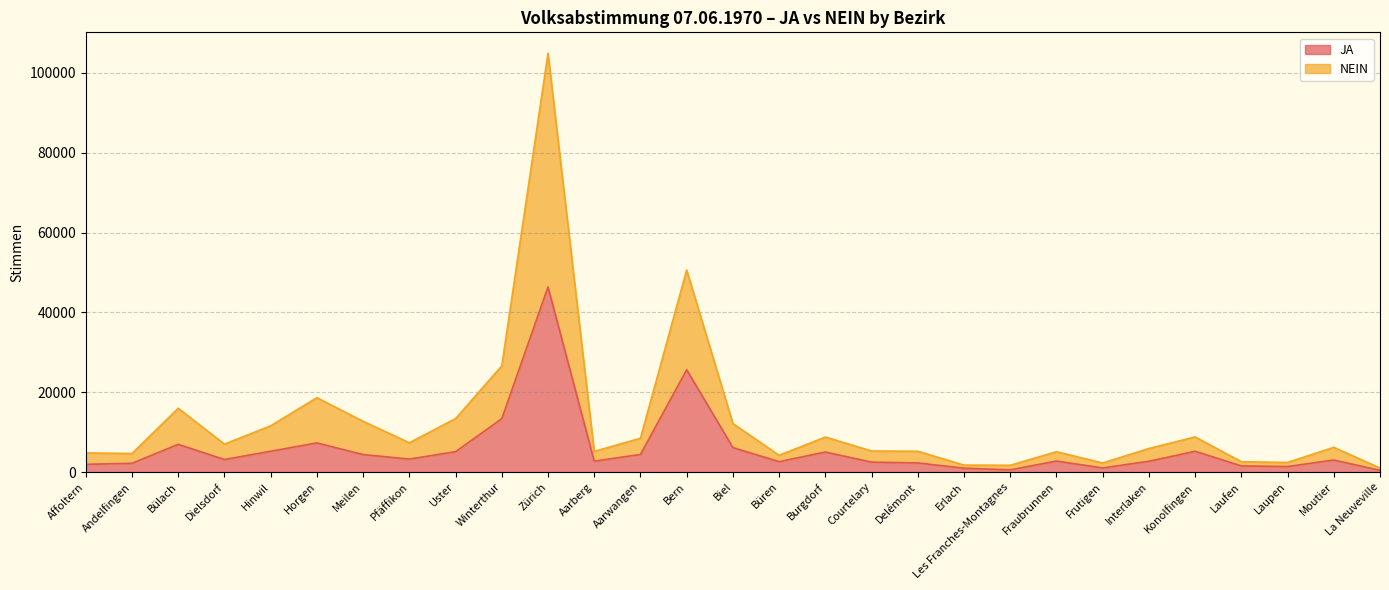

What is the total value across all series at Laufen?

2592